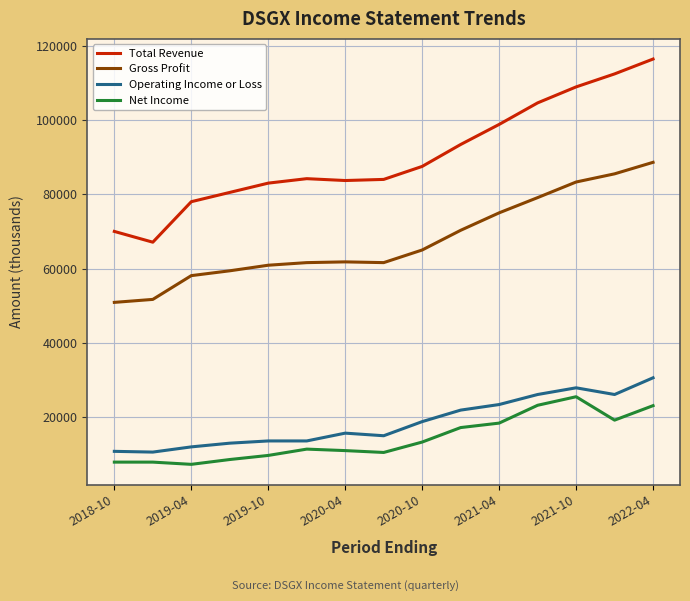

What is the average value of the Net Income series?

14280